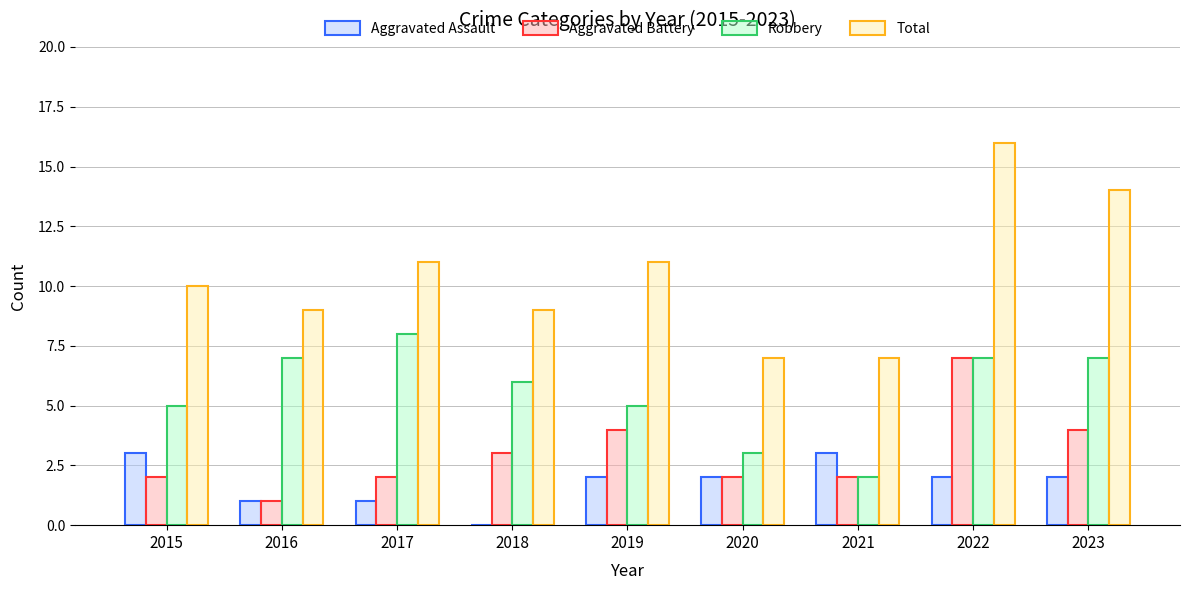

Reading left to right, what are all the values shown in this chart?

Aggravated Assault: 3	1	1	0	2	2	3	2	2
Aggravated Battery: 2	1	2	3	4	2	2	7	4
Robbery: 5	7	8	6	5	3	2	7	7
Total: 10	9	11	9	11	7	7	16	14